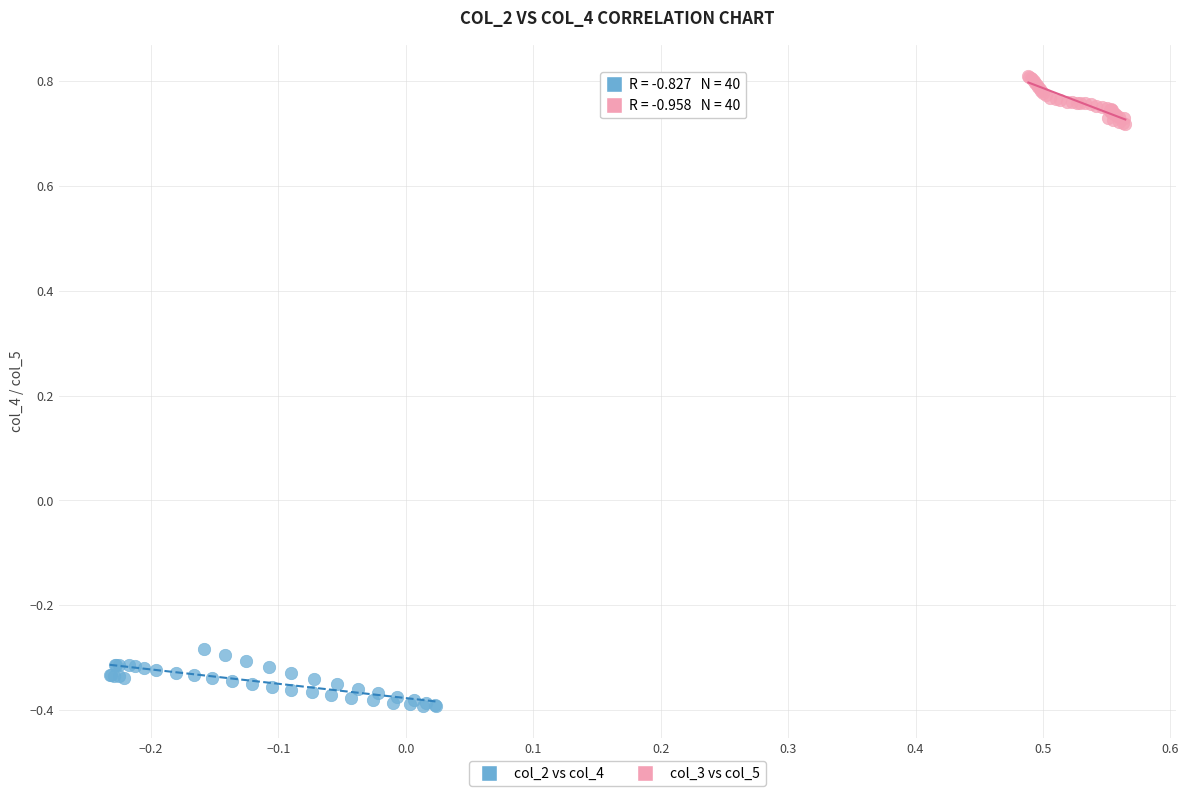

What are all the series names shown in the legend?

col_2 vs col_4, col_3 vs col_5